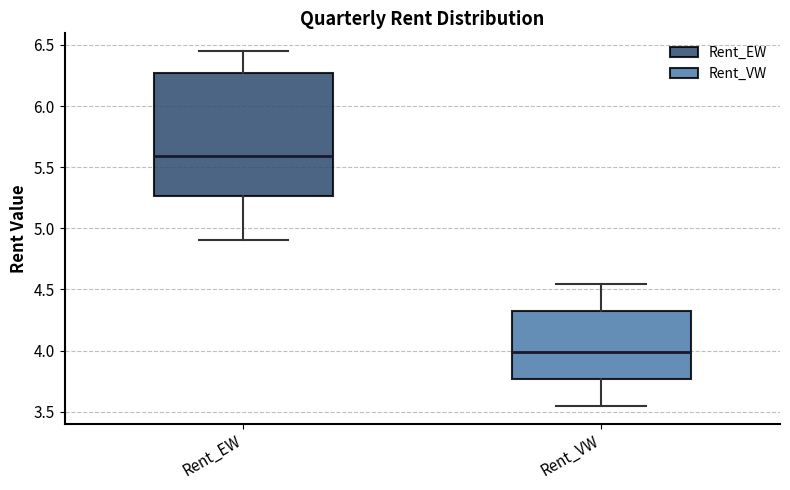

Reading left to right, transcribe this box plot: for each box, give where its median line is, the range the box spans, and where its two whiskers end, as read against the y-axis. The values are not printed on the chart, so give them approximately, as read against the axis.

Rent_EW: median 5.60, box 5.25 to 6.25, whiskers 4.90 to 6.45
Rent_VW: median 4.00, box 3.75 to 4.30, whiskers 3.55 to 4.55